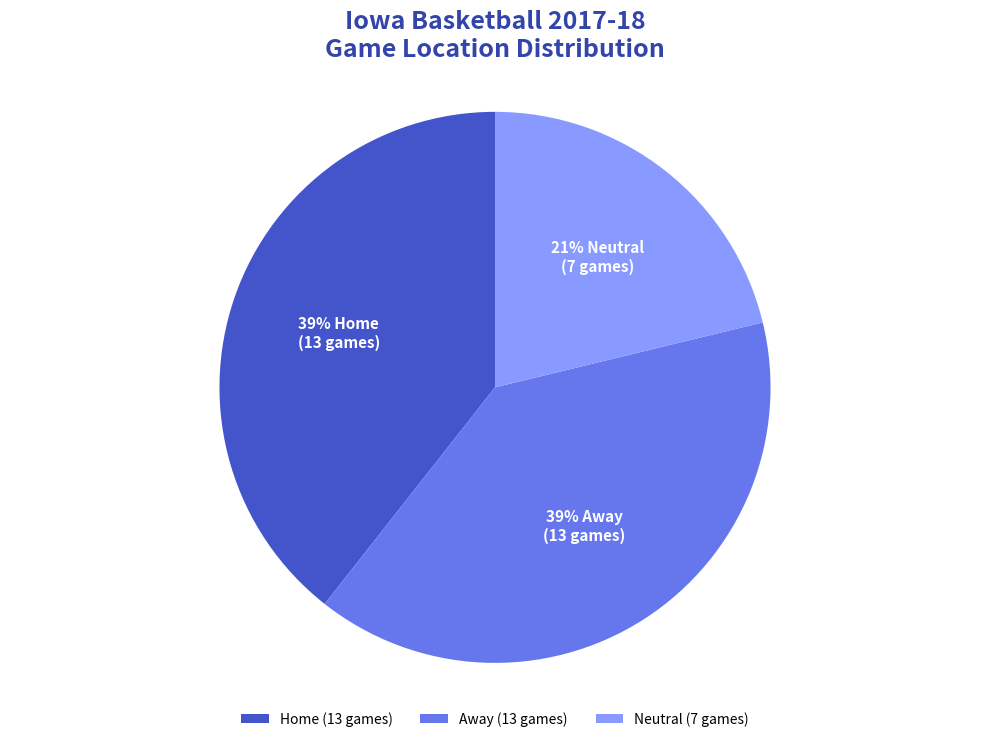

To the nearest percent, what is the combined percentage of Away (13 games) and Neutral (7 games)?

61%